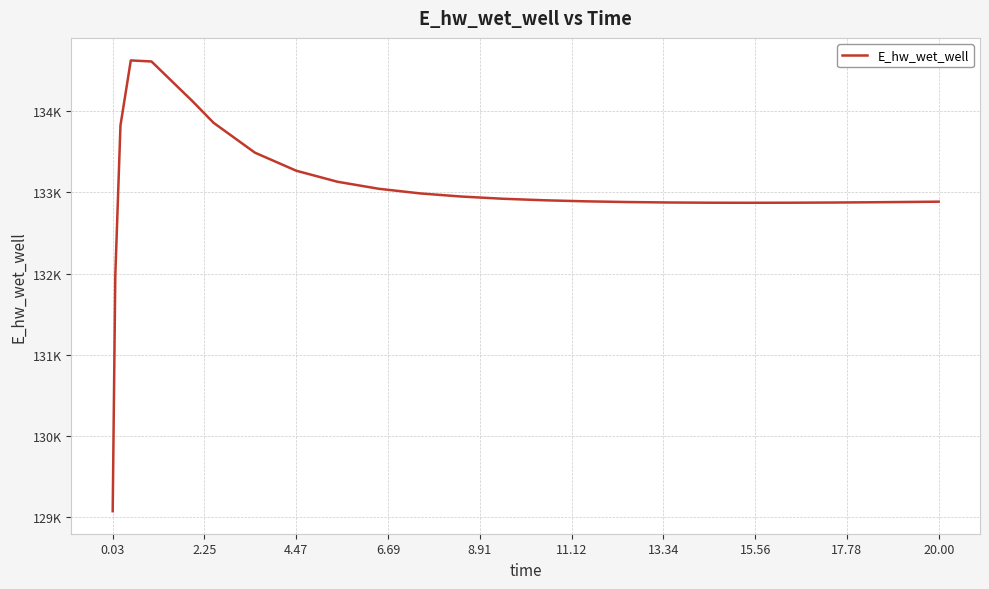

Is this an area chart (filled region under the line)?

No